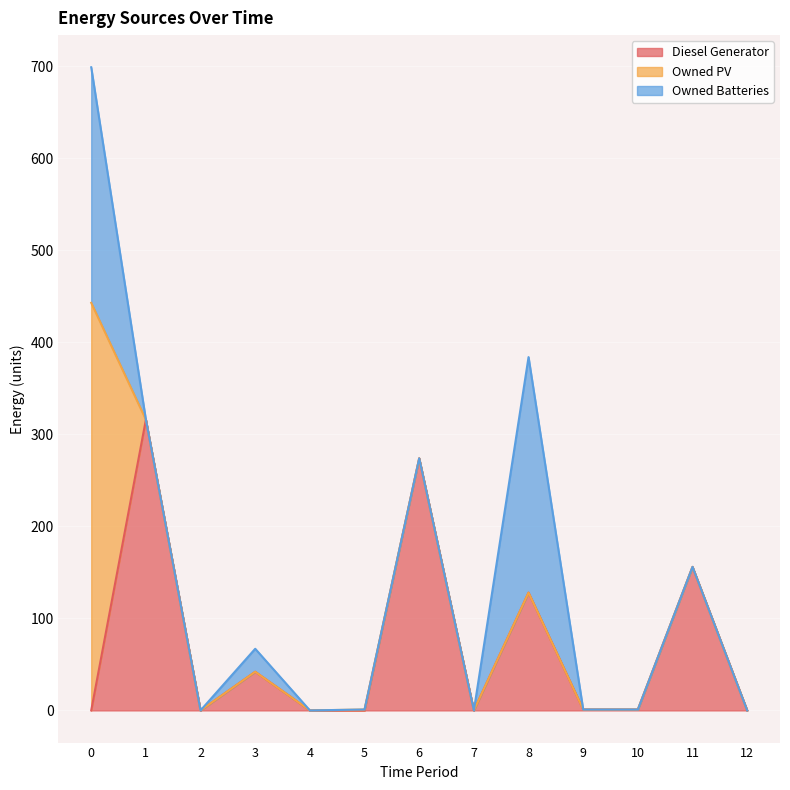

Reading left to right, extract all data points from this chart.

Diesel Generator: 0	316	0	42	0	0	274	0	128	1	1	156	0
Owned PV: 443	0	0	0	0	1	0	0	0	0	0	0	0
Owned Batteries: 256	0	0	25	0	0	0	0	256	0	0	0	0